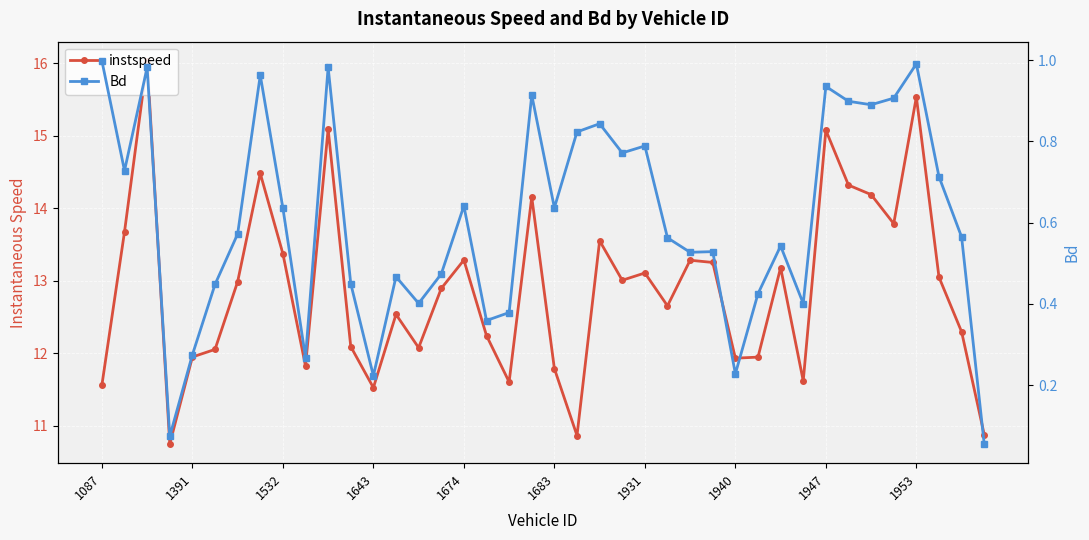

What is the lowest value of the Bd series?

0.1